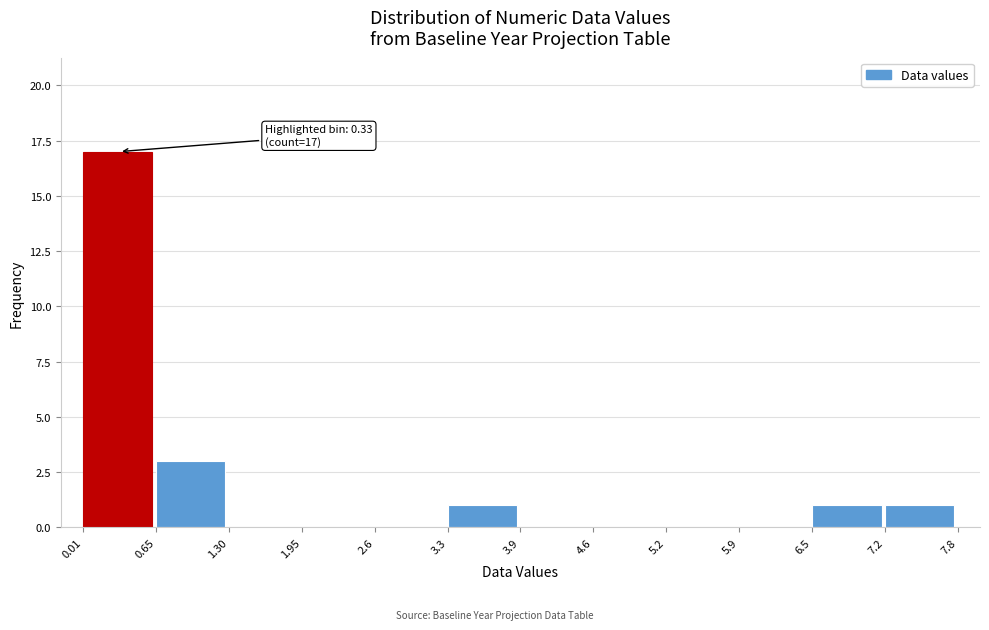

Which range on the x-axis has the tallest bar?

0.01 to 0.65